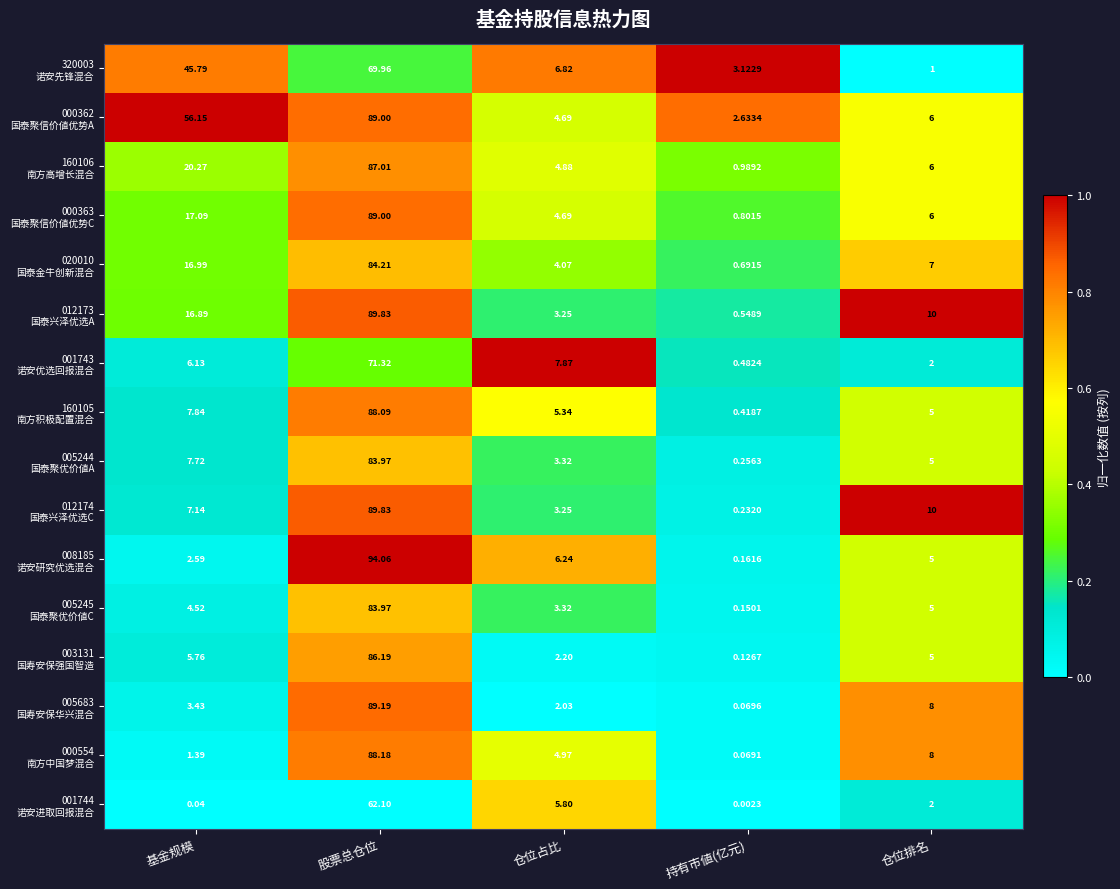

Which category has the highest value across all series?

股票总仓位